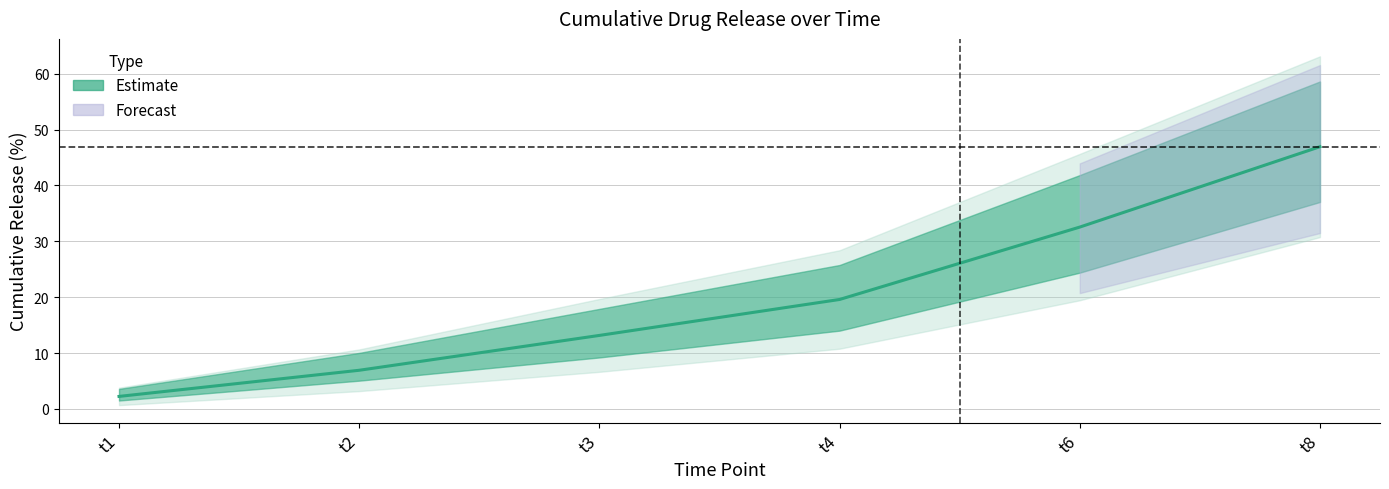

List the labels in order of value, smallest first.

t1, t2, t3, t4, t6, t8